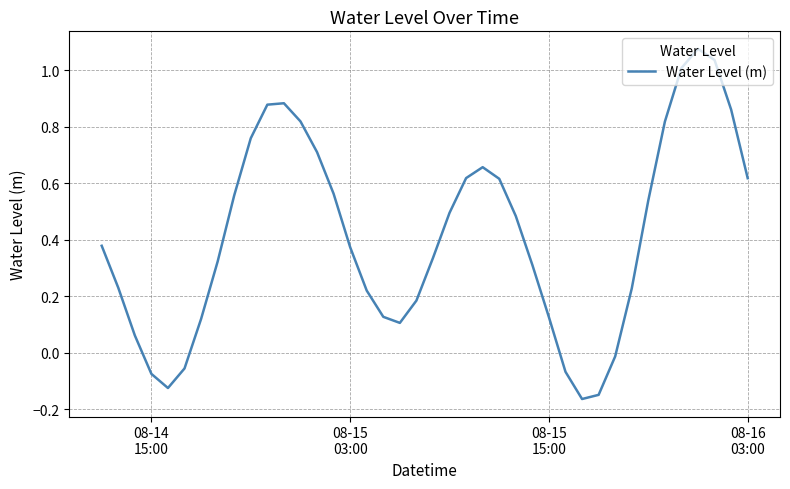

What is the difference between the maximum and minimum values?

1.2